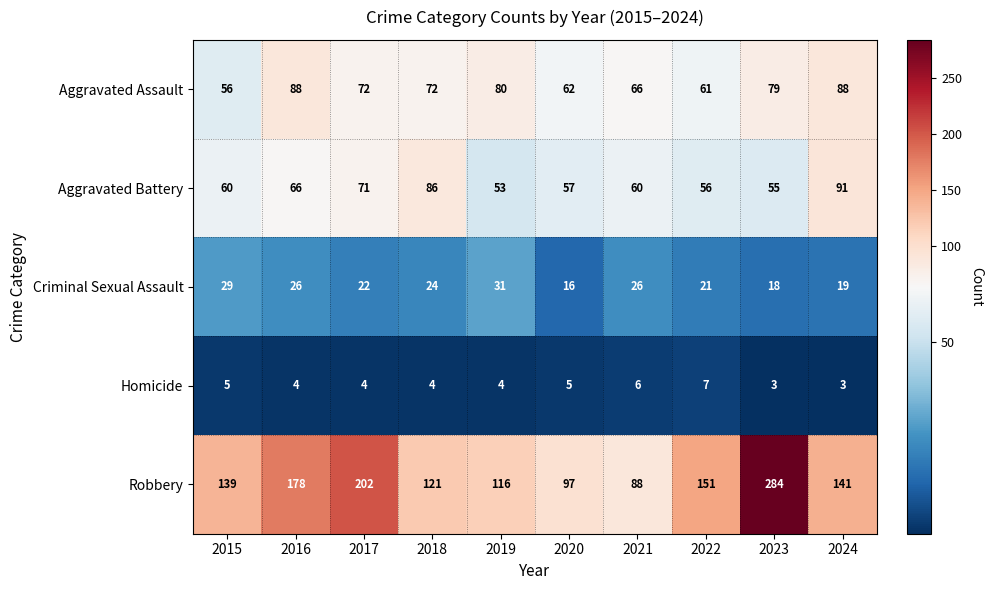

List the series in order of their peak value, lowest first.

Homicide, Criminal Sexual Assault, Aggravated Assault, Aggravated Battery, Robbery